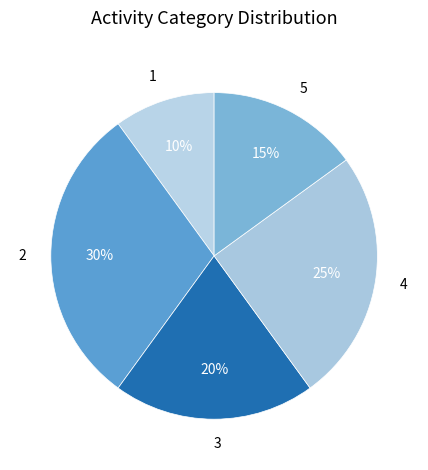

Combined, do 4 and 1 account for over 50%?

No